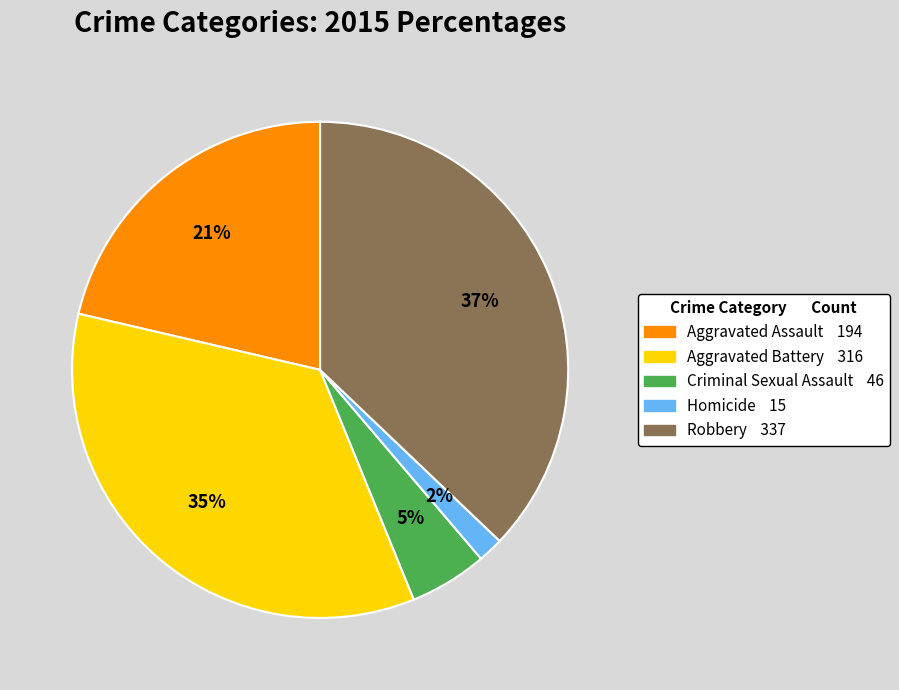

True or false: Aggravated Assault accounts for 21% of the total.

True